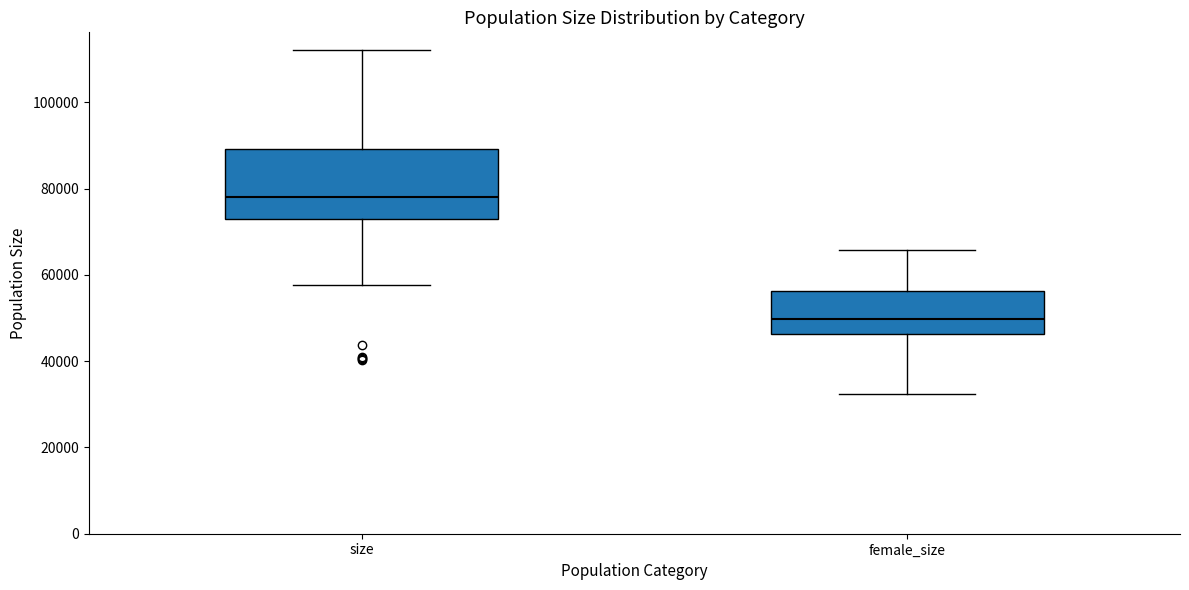

Comparing the boxes themselves (not the whiskers), which one is the tallest?

size